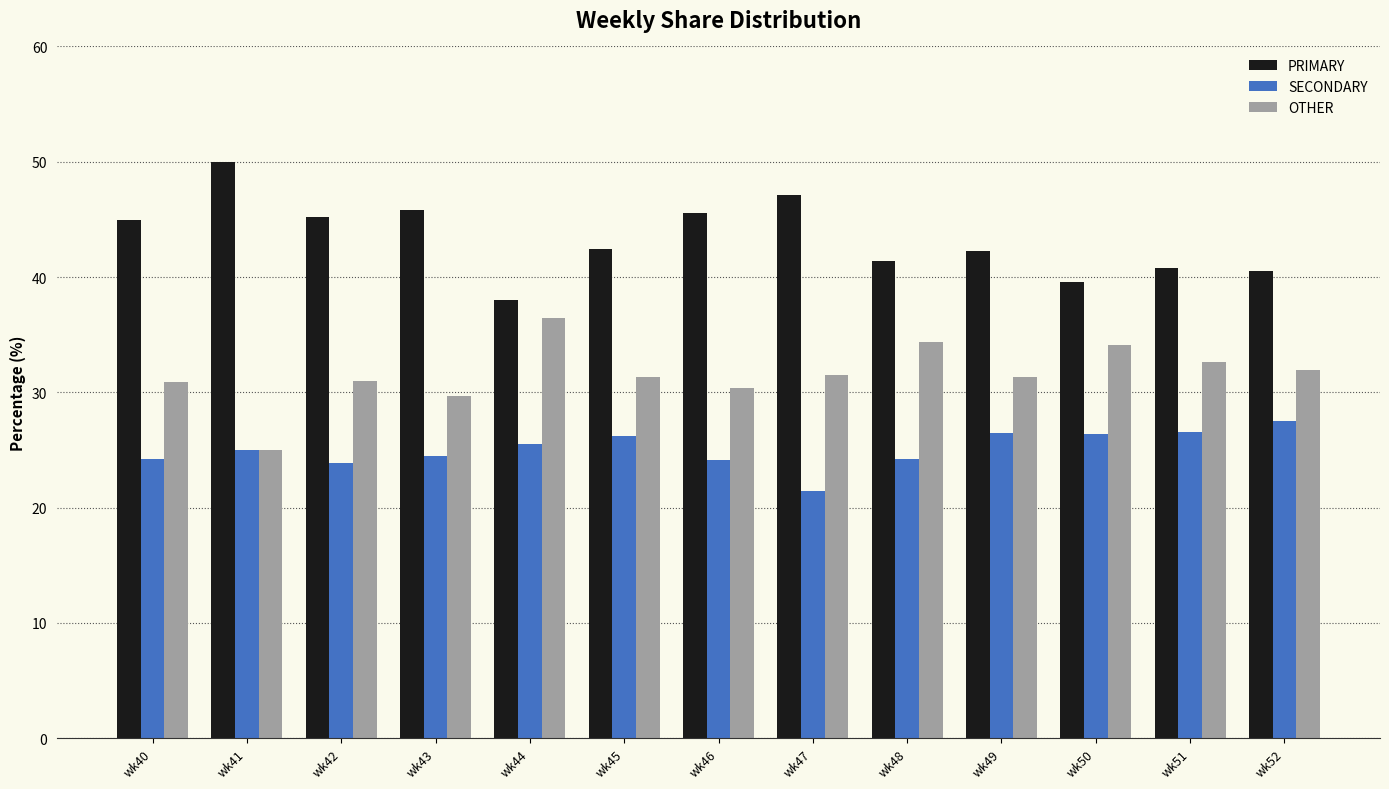

Is it true that SECONDARY equals 15.2 at wk52?

False